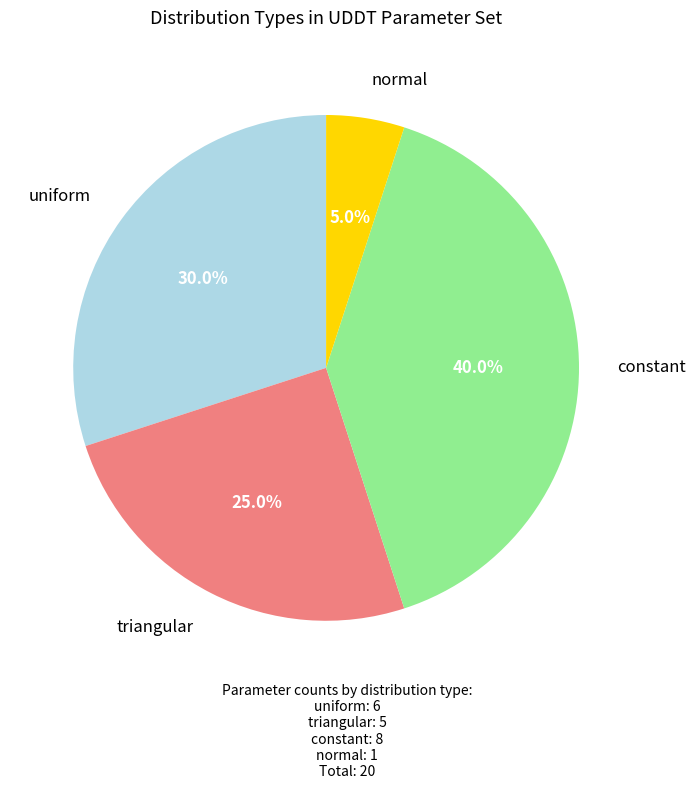

Does any single category account for the majority?

No